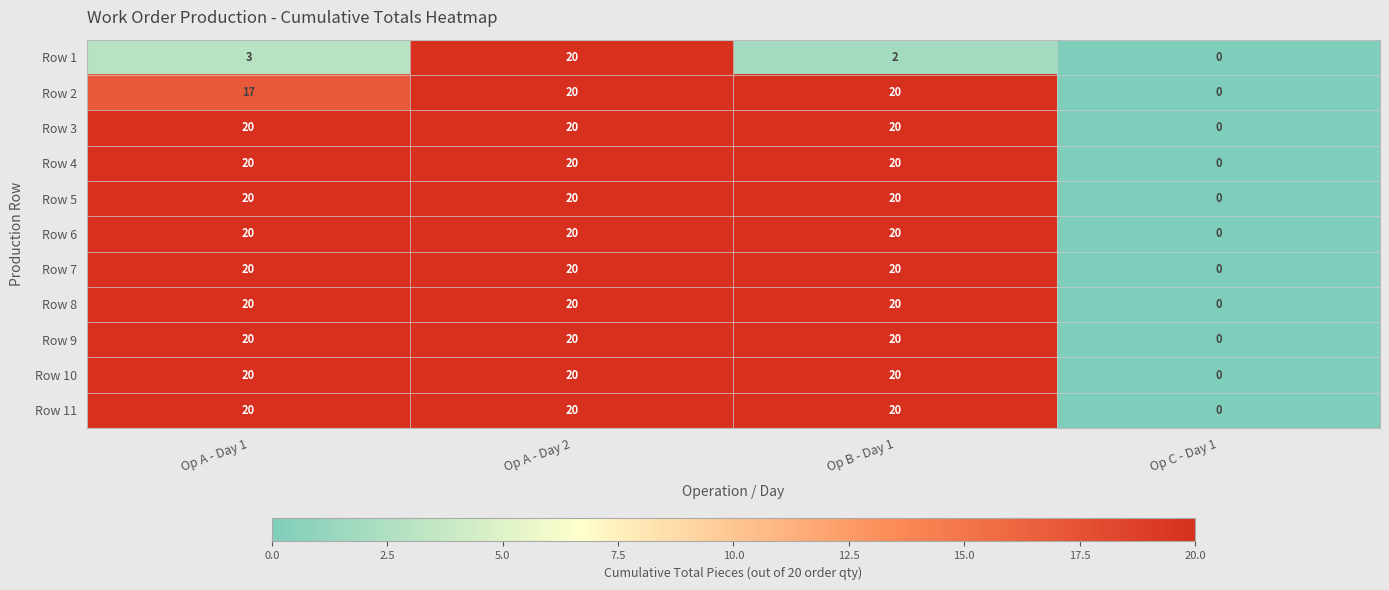

At which category is the sum across all series the highest?

Op A - Day 2